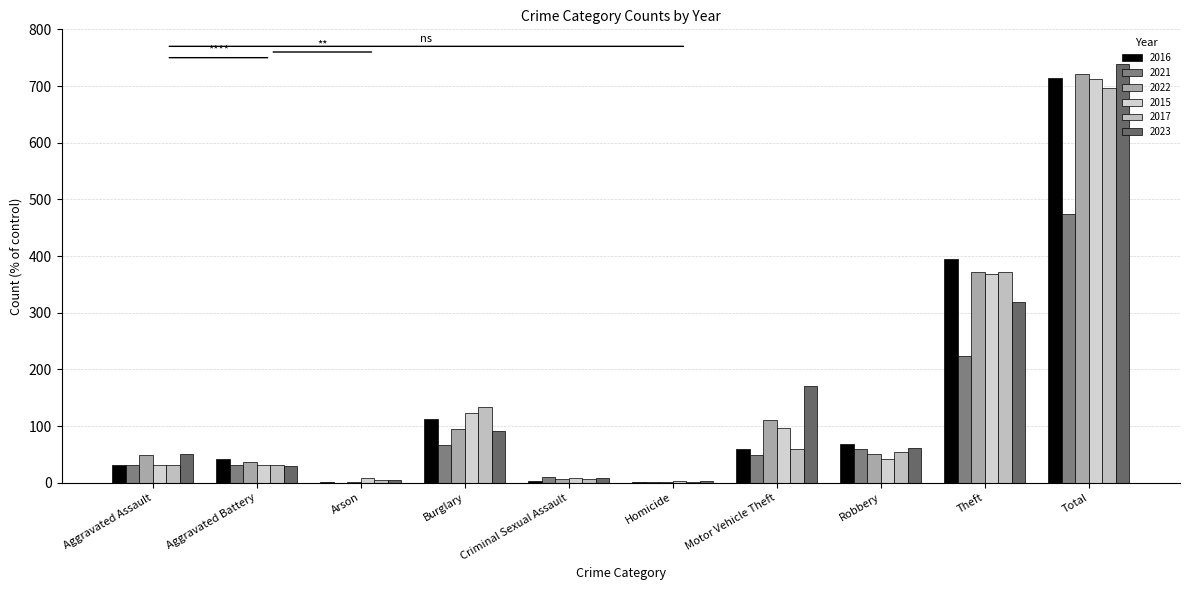

Which category has the highest value in the 2023 series?

Total